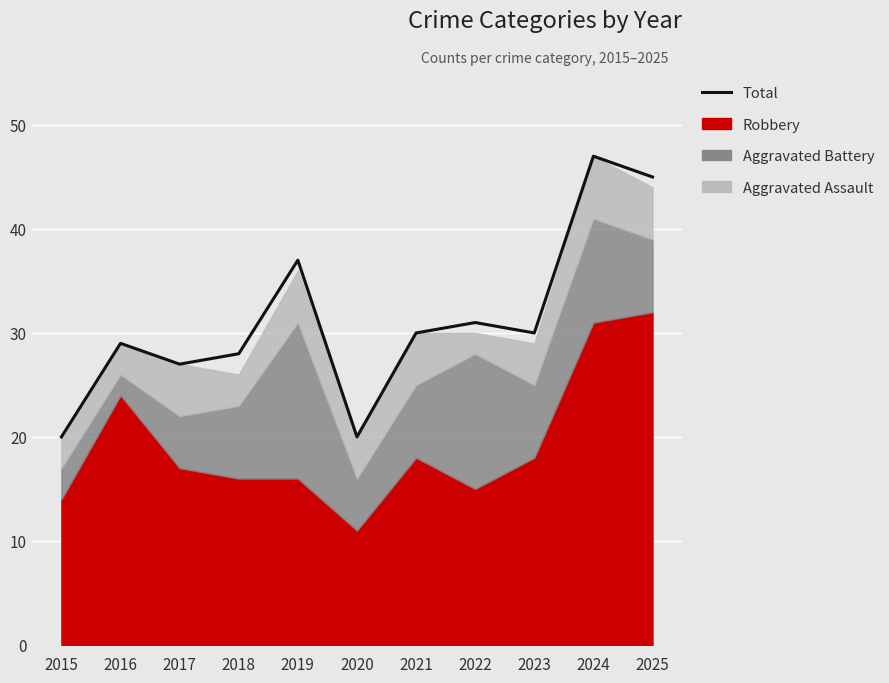

Where is the first local maximum?

2016